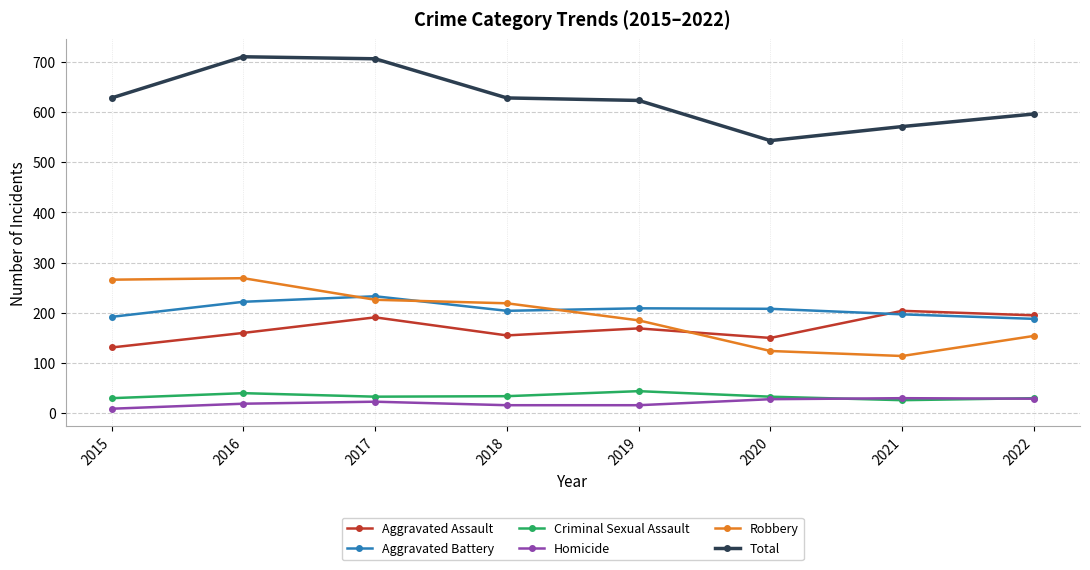

How many data points in Robbery are less than 219?

4